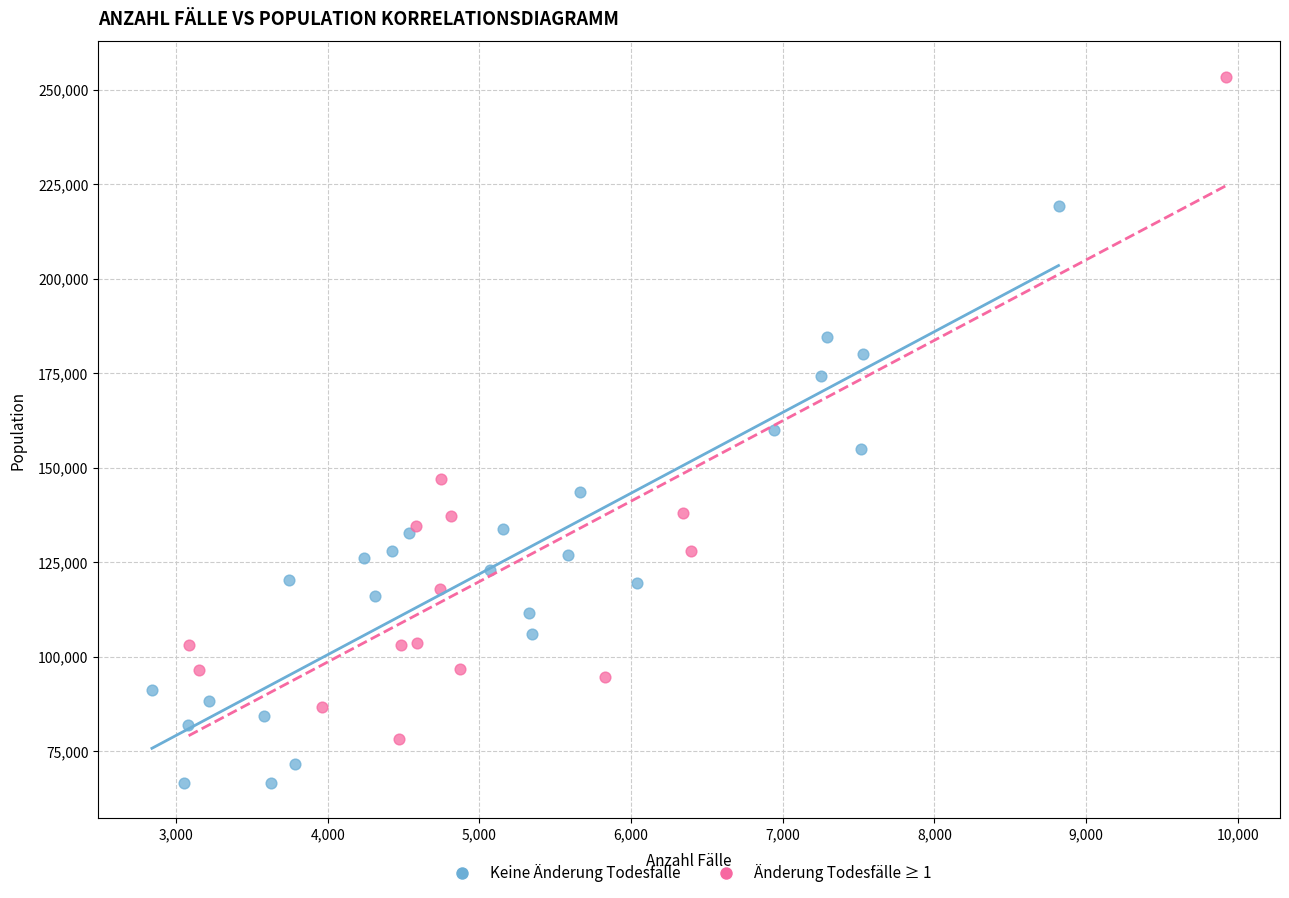

Which series reaches the minimum Y coordinate?

Keine Änderung Todesfälle